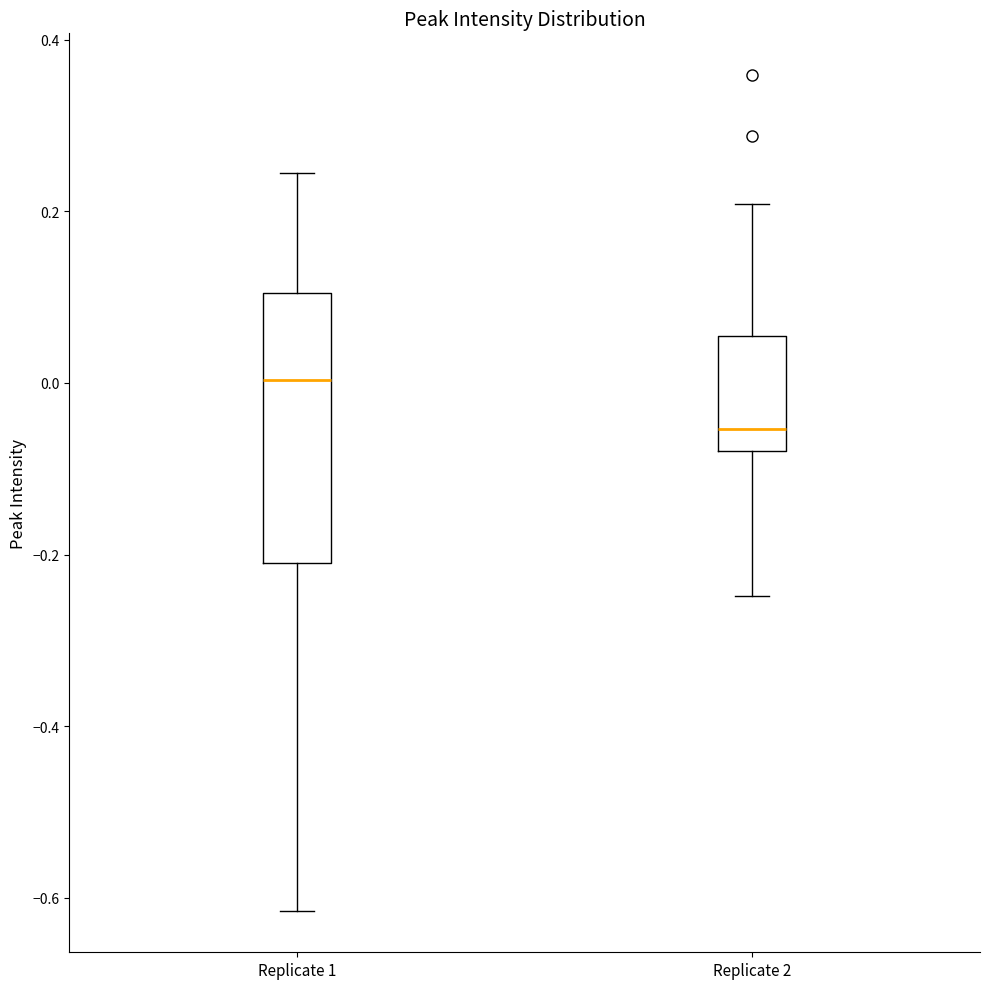

Where is the upper edge of the box for Replicate 2 on the y-axis? The values are not printed on the chart, so give them approximately, as read against the axis.

0.06